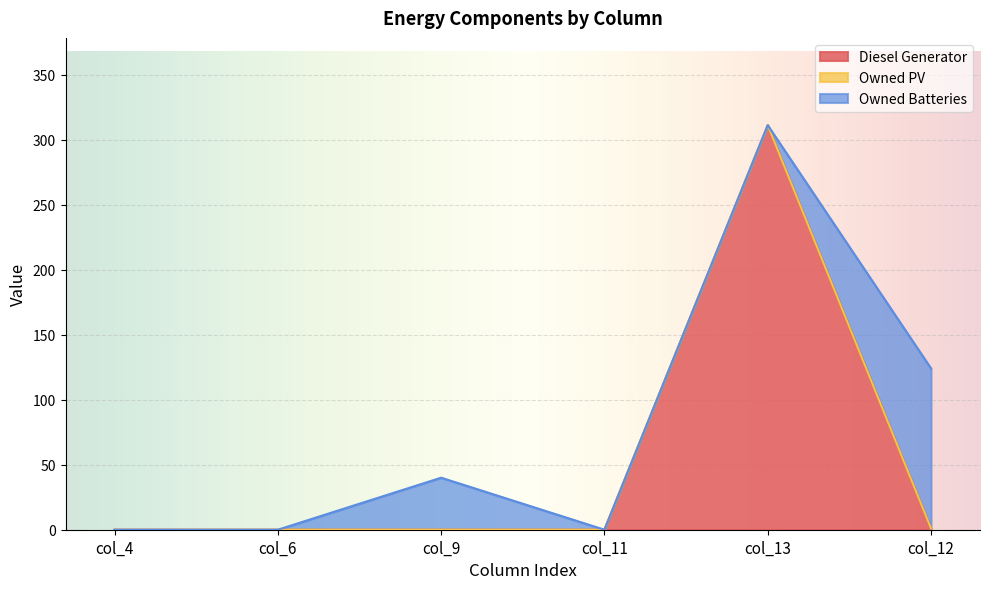

Rank the series at col_4 from highest to lowest value.

Diesel Generator, Owned PV, Owned Batteries